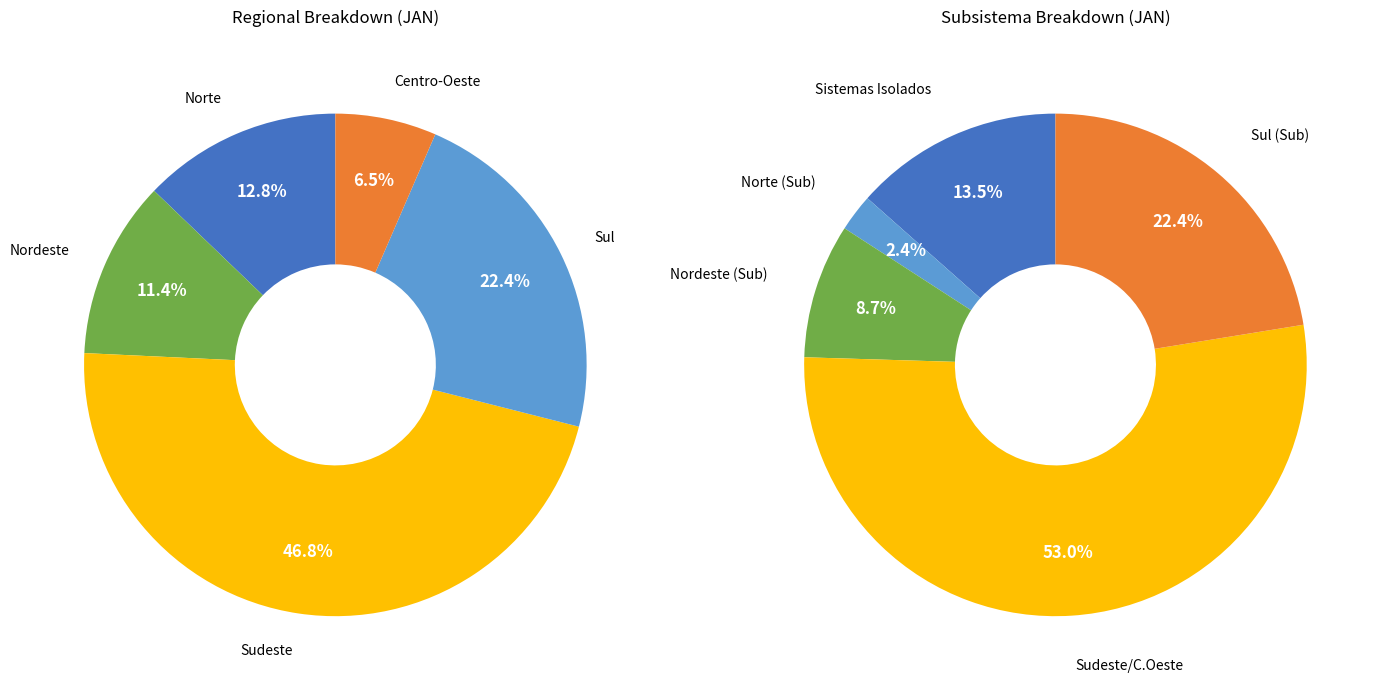

Which category has the smallest portion of the pie?

Centro-Oeste